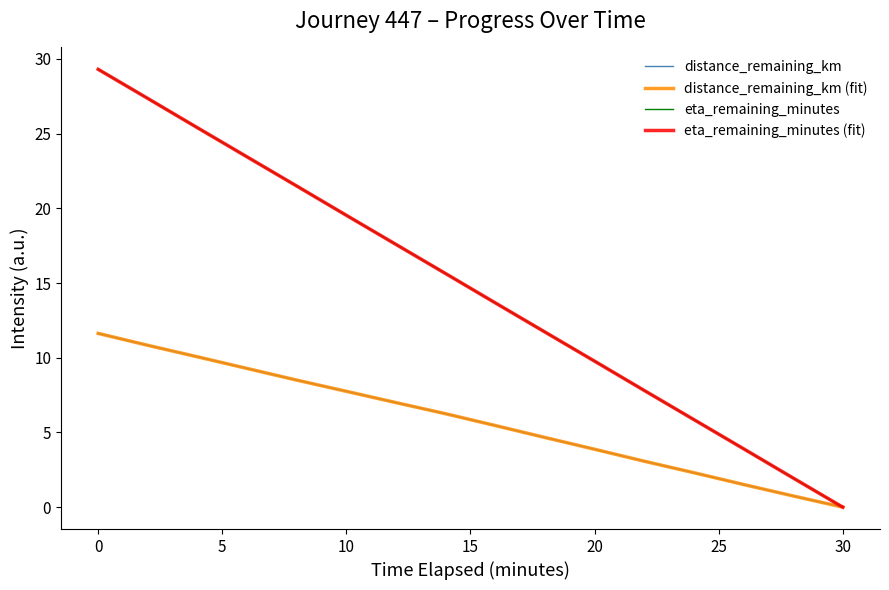

Does the chart display data point markers on the line(s)?

No